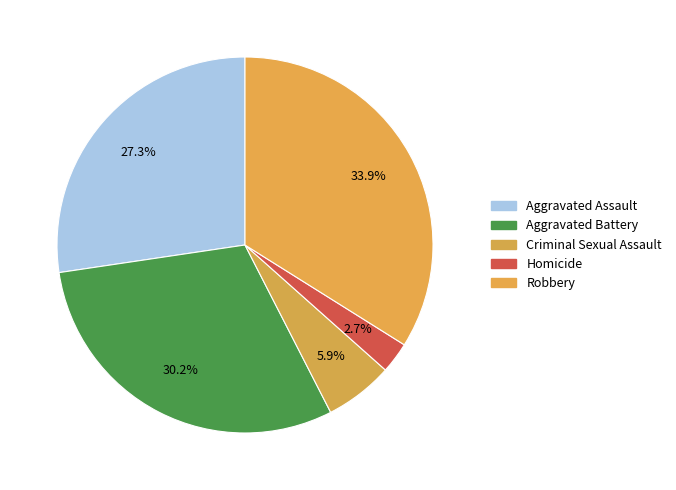

What is the smallest slice in the pie chart?

Homicide